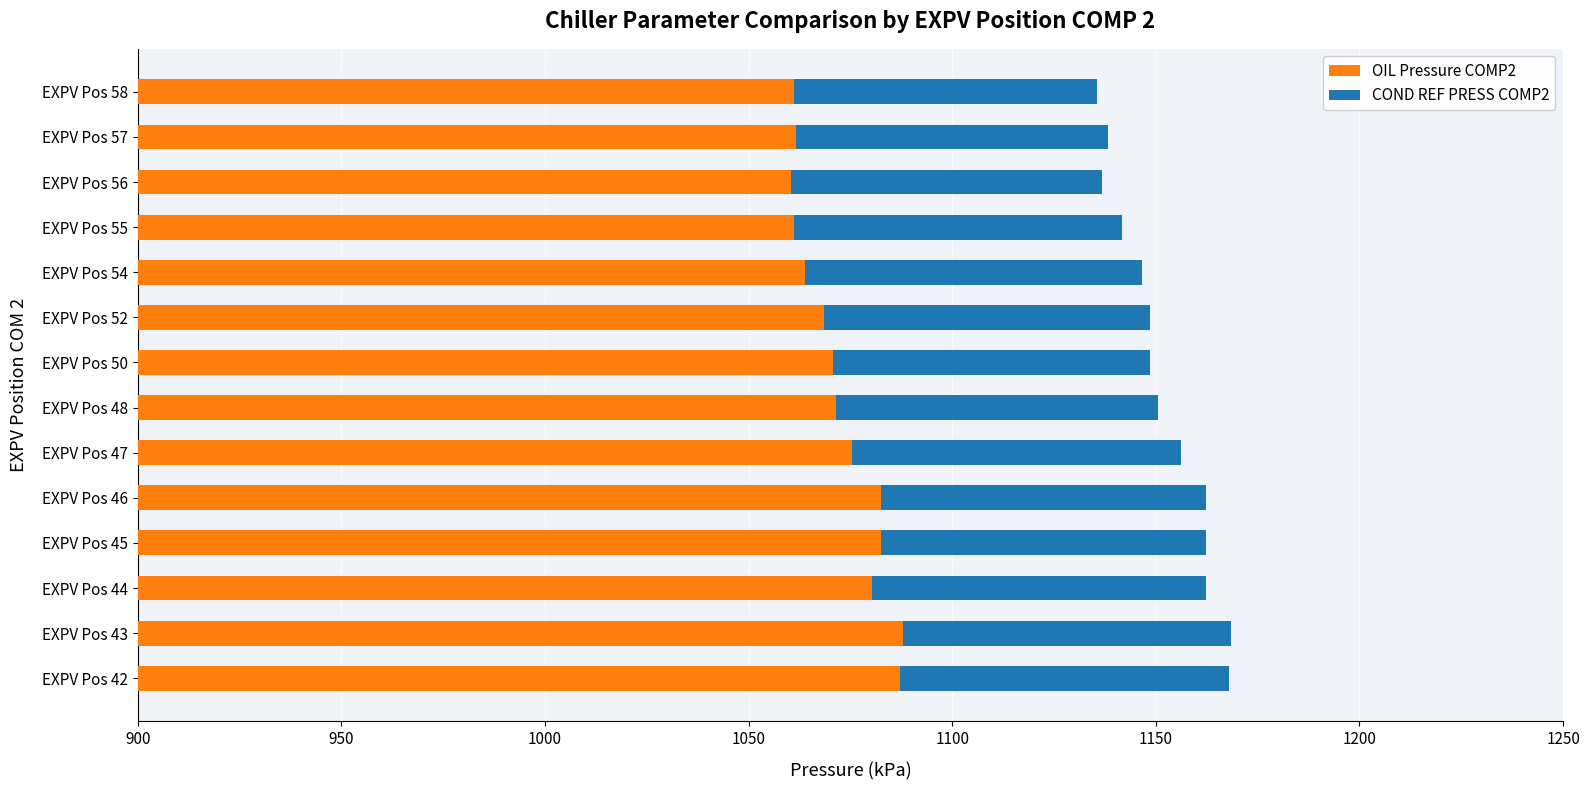

Which series has the widest spread of values?

OIL Pressure COMP2